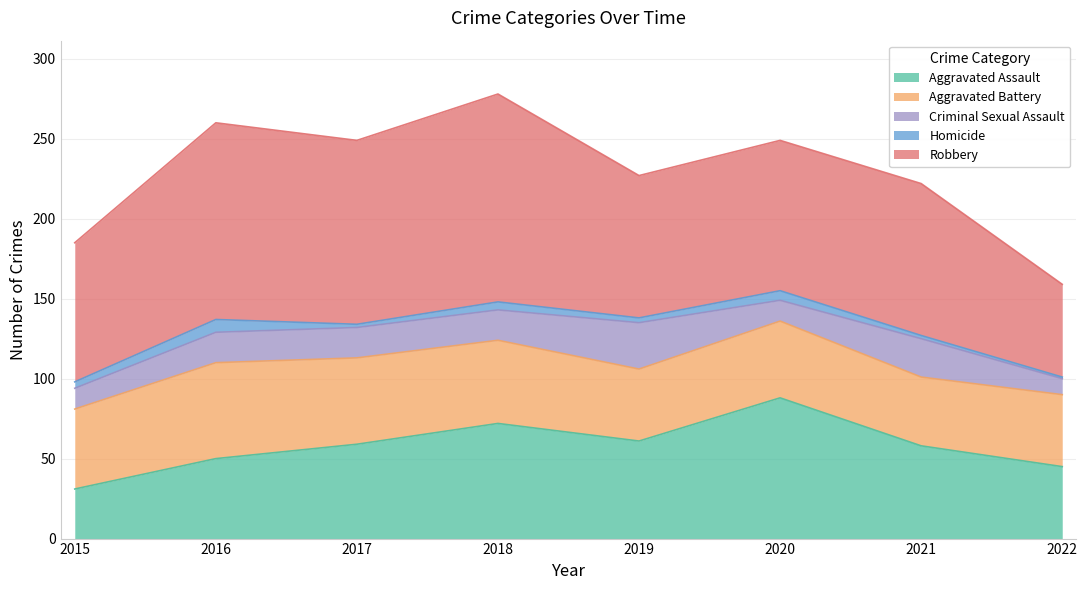

Reading left to right, list all the values displayed in this chart.

Aggravated Assault: 31	50	59	72	61	88	58	45
Aggravated Battery: 50	60	54	52	45	48	43	45
Criminal Sexual Assault: 13	19	19	19	29	13	24	10
Homicide: 4	8	2	5	3	6	2	1
Robbery: 87	123	115	130	89	94	95	58